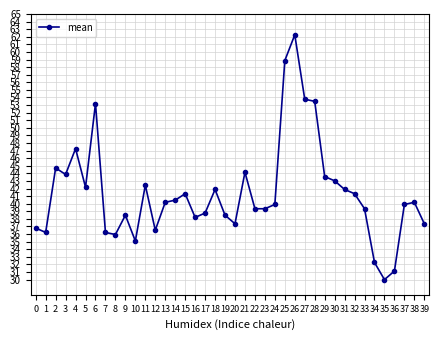

True or false: there are more than 1 points higher than both neighbors.

True